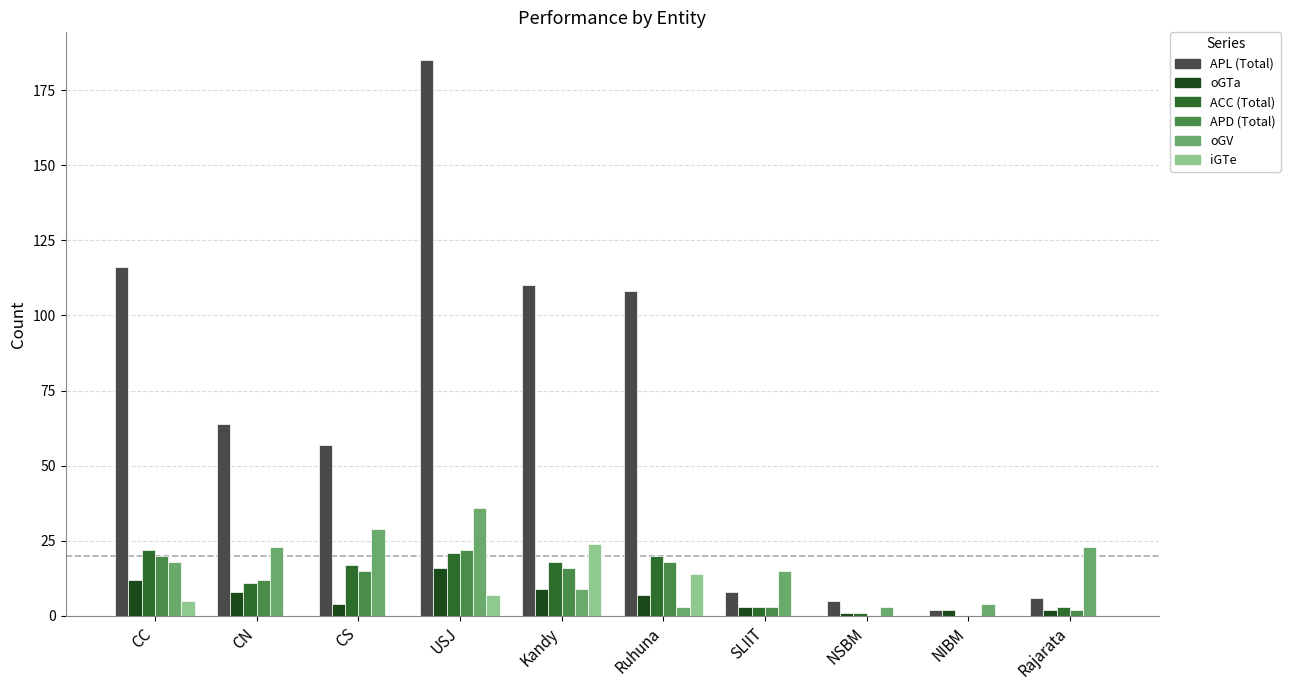

Is it true that ACC (Total) equals 28 at USJ?

False